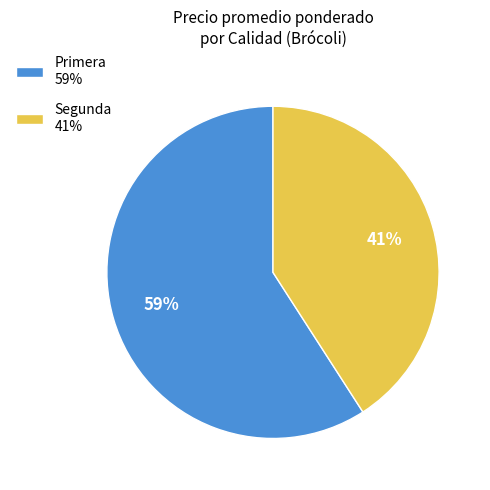

Combined, do Primera 59% and Segunda 41% account for over 50%?

Yes